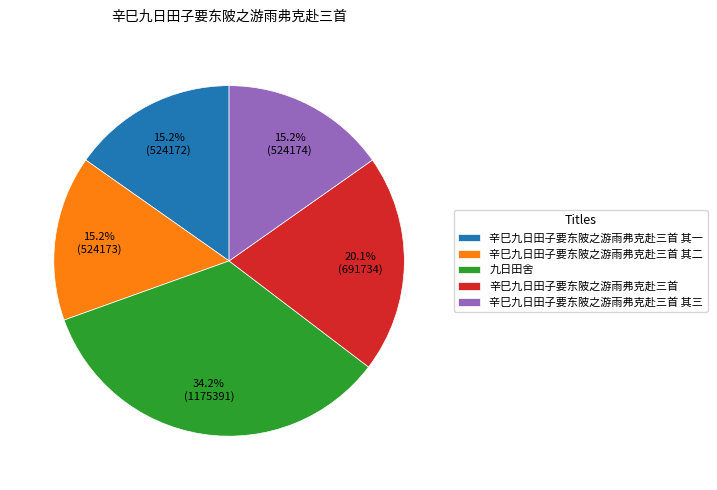

What percentage is NOT represented by 辛巳九日田子要东陂之游雨弗克赴三首 其二?

84.8%